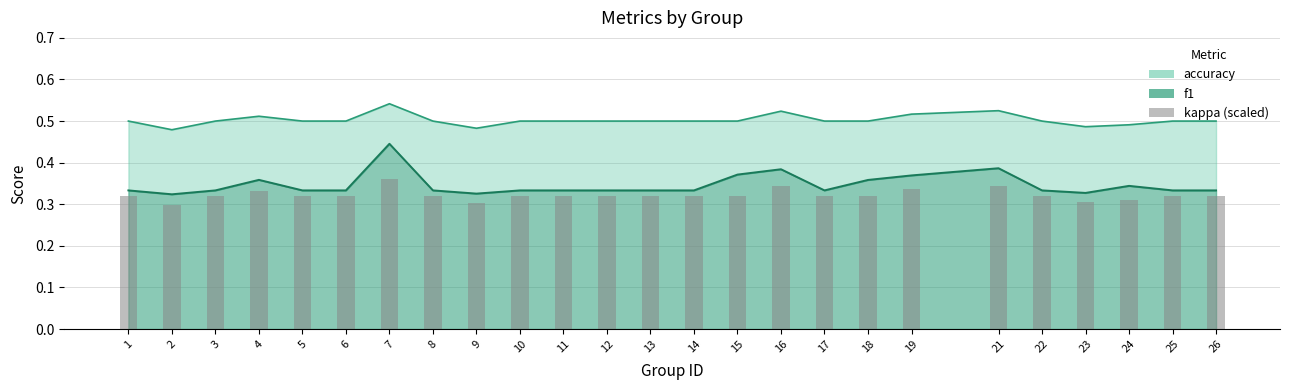

What is the minimum value shown in the chart?

0.3